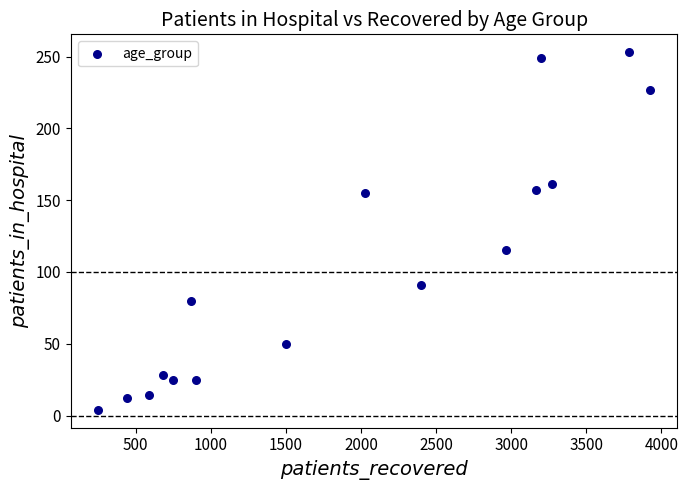

What is the range of X values (max minus min)?

3672